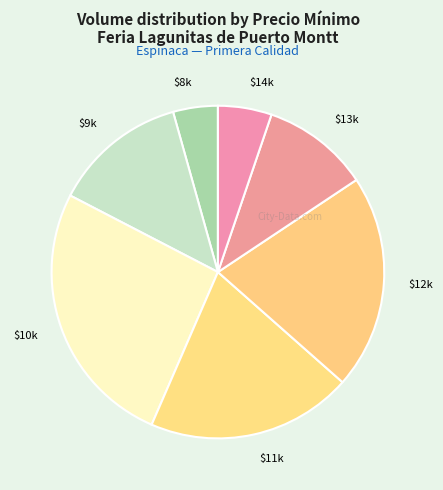

Which category has the smallest portion of the pie?

$8k